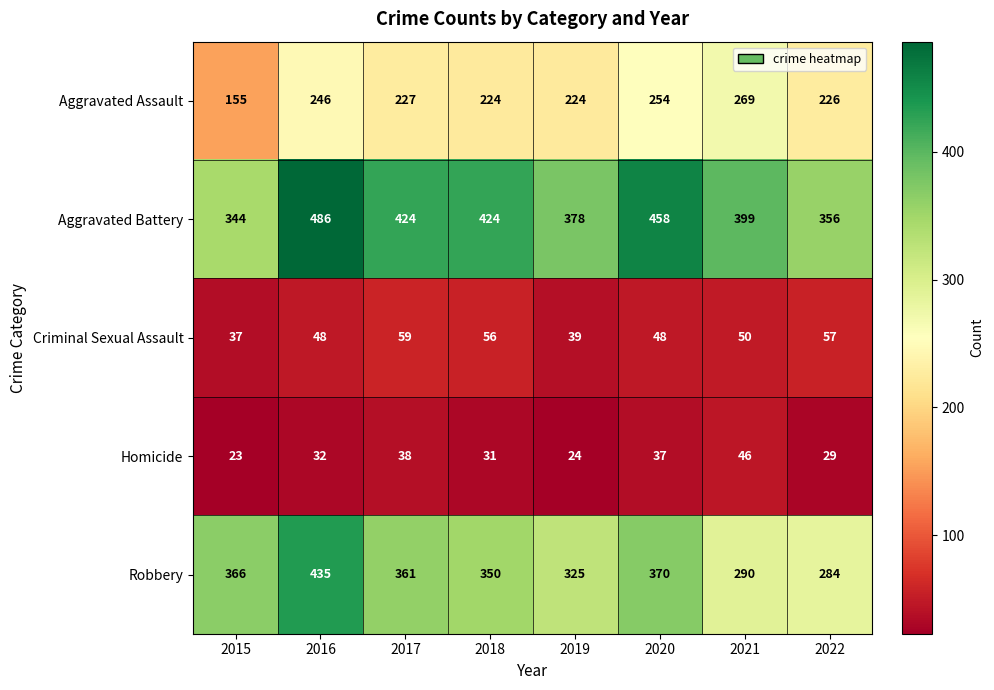

How many distinct data groups are displayed?

5